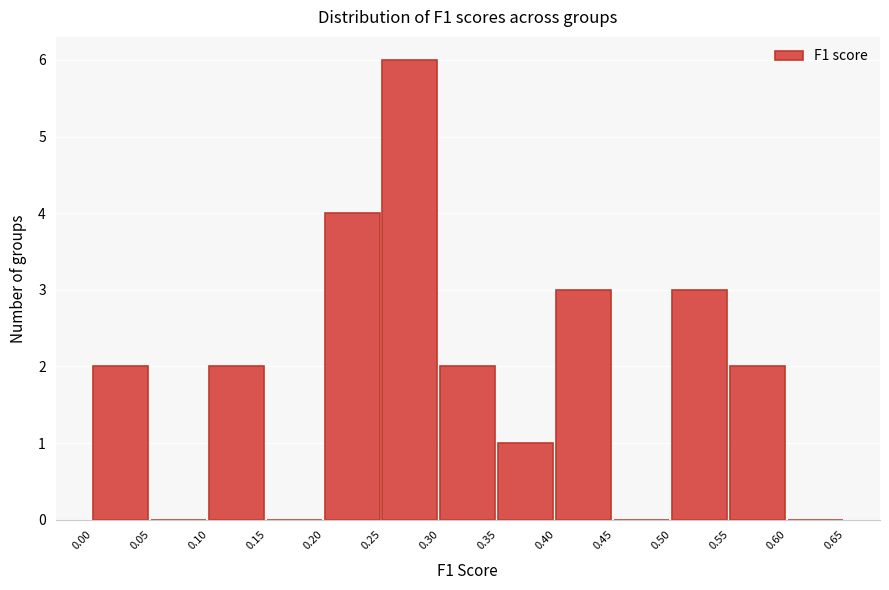

Reading left to right, list every bar in this chart as the range it spans on the x-axis followed by its height. The values are not printed on the chart, so give them approximately, as read against the axis.

0.00 to 0.05: 2
0.05 to 0.10: 0
0.10 to 0.15: 2
0.15 to 0.20: 0
0.20 to 0.25: 4
0.25 to 0.30: 6
0.30 to 0.35: 2
0.35 to 0.40: 1
0.40 to 0.45: 3
0.45 to 0.50: 0
0.50 to 0.55: 3
0.55 to 0.60: 2
0.60 to 0.65: 0